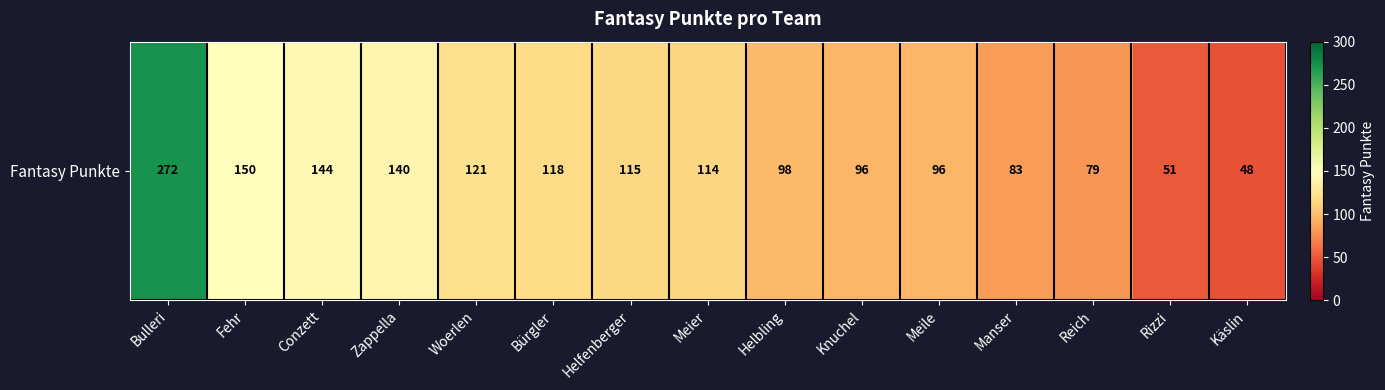

Reading left to right, transcribe all the data shown in this chart.

Bulleri=272	Fehr=150	Conzett=144	Zappella=140	Woerlen=121	Bürgler=118	Helfenberger=115	Meier=114	Helbling=98	Knuchel=96	Meile=96	Manser=83	Reich=79	Rizzi=51	Käslin=48